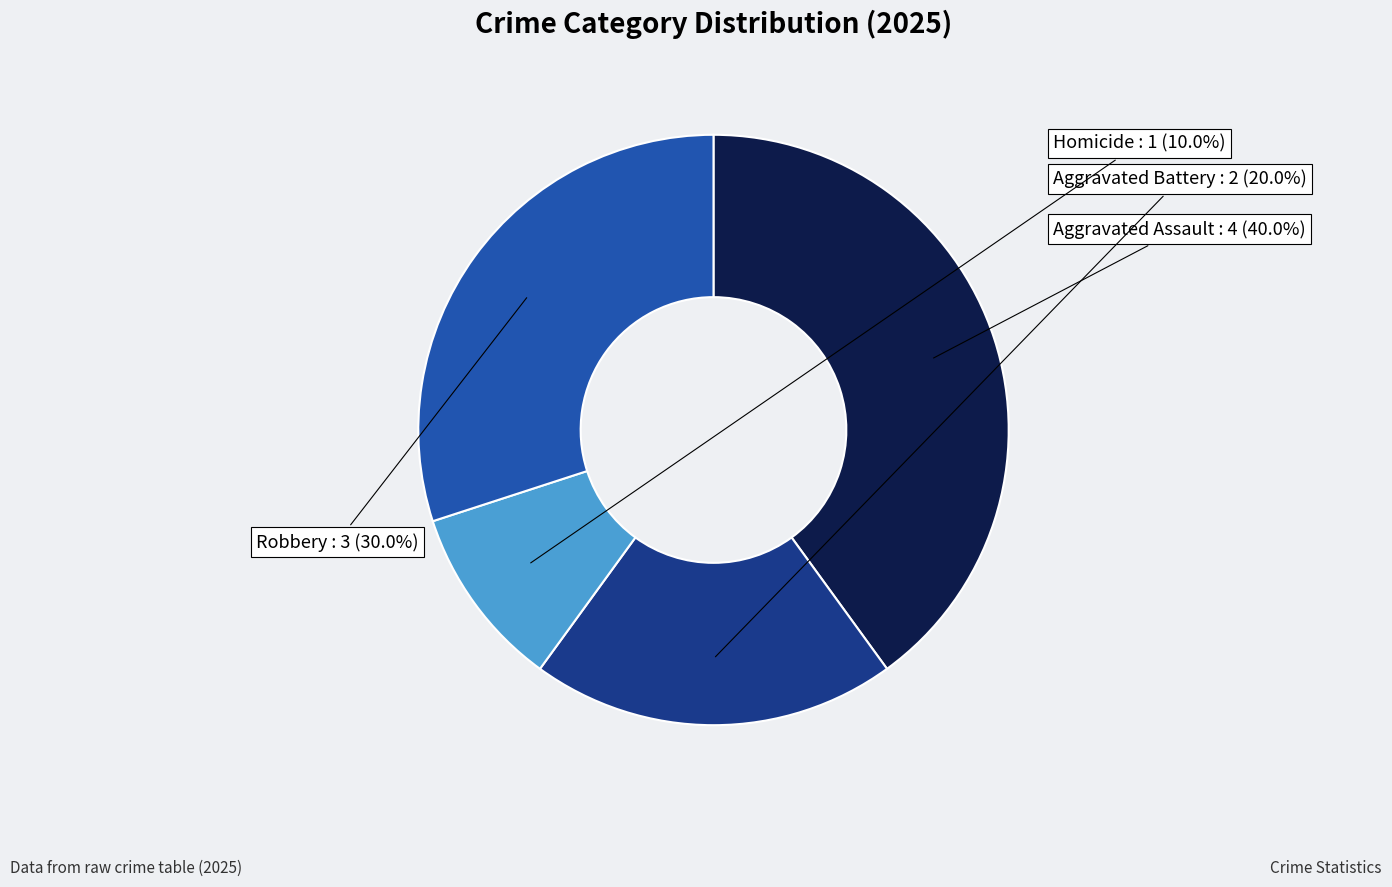

Count the number of slices in the pie.

4